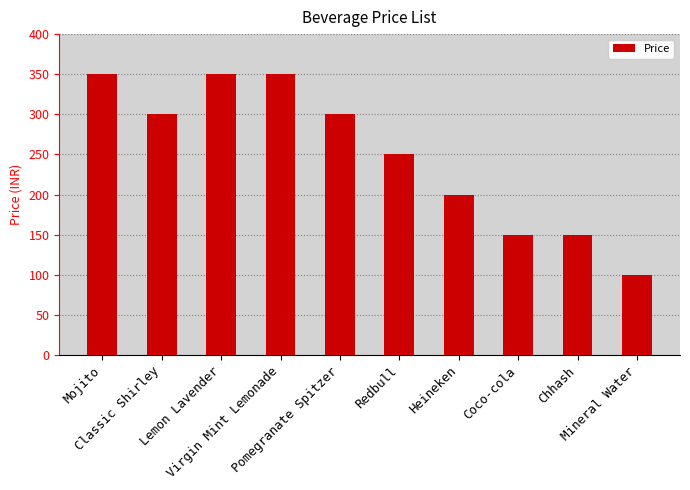

What is the greatest value displayed?

350